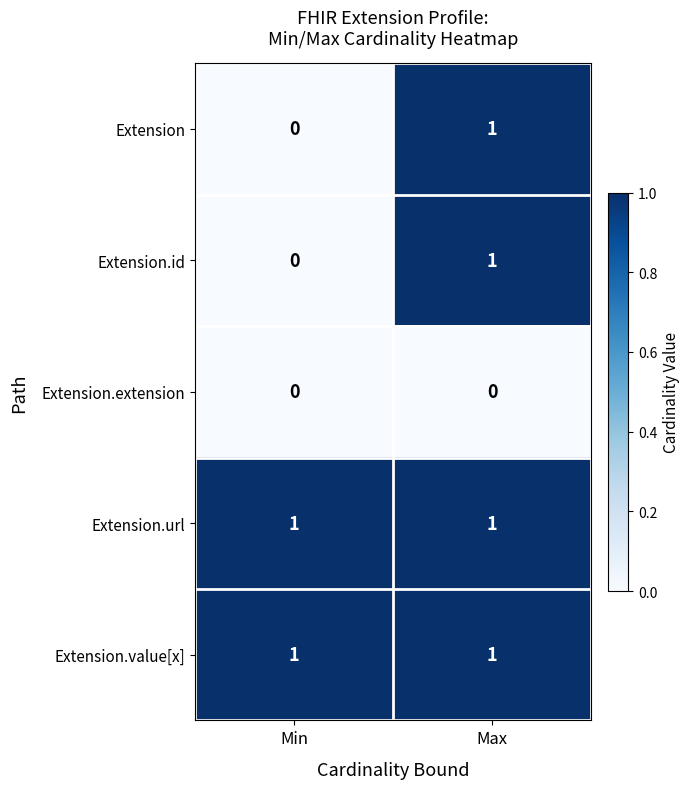

What is the total value across all series at Min?

2